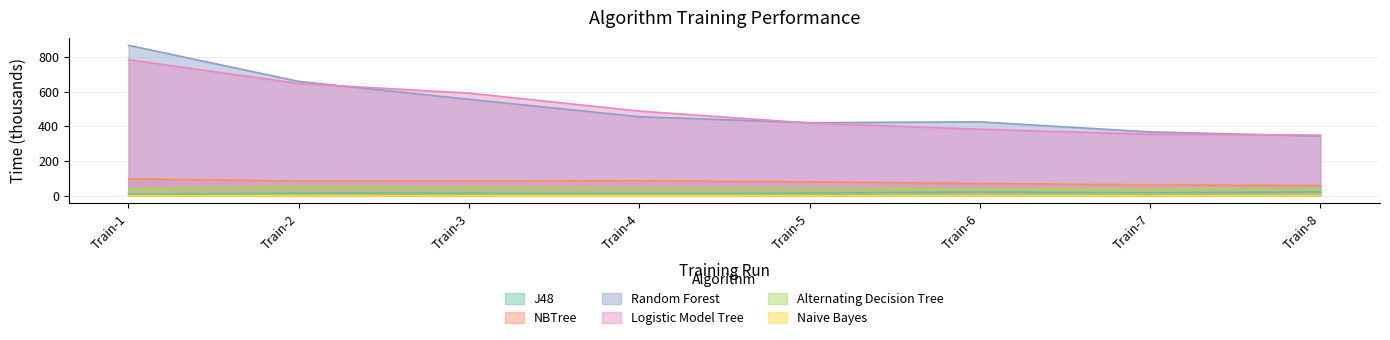

What is the difference between the second highest and second lowest values in the J48 series?

7.8